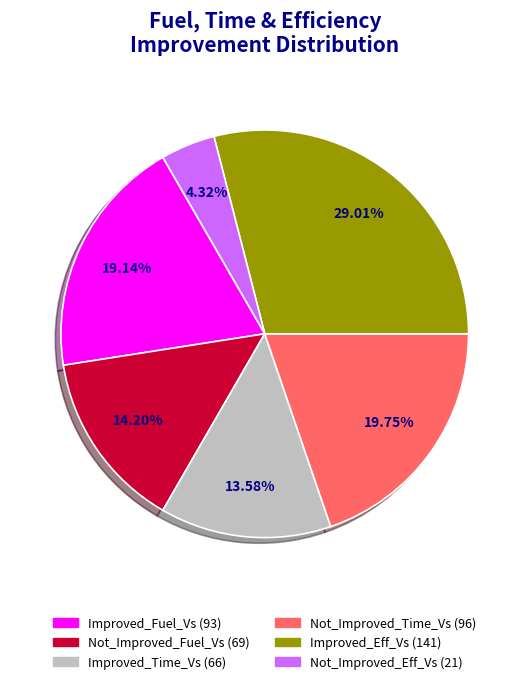

To the nearest percent, what percentage of the pie is Not_Improved_Fuel_Vs?

14%